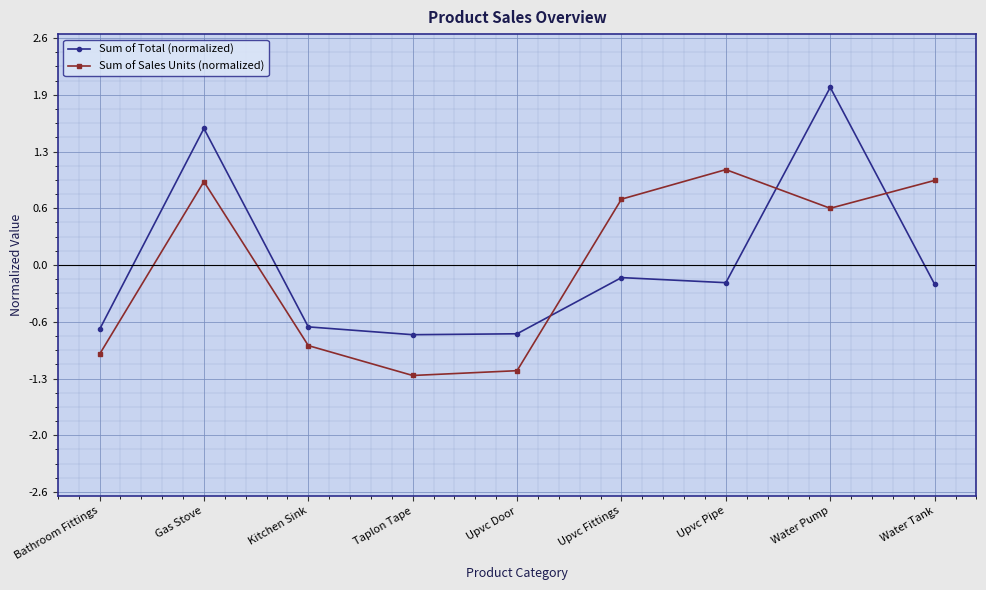

How many values in the Sum of Sales Units (normalized) series are below 0?

4